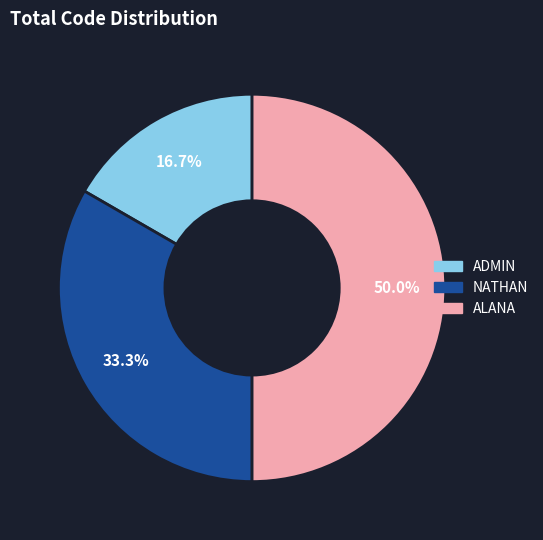

Which has a higher value, ALANA or NATHAN?

ALANA